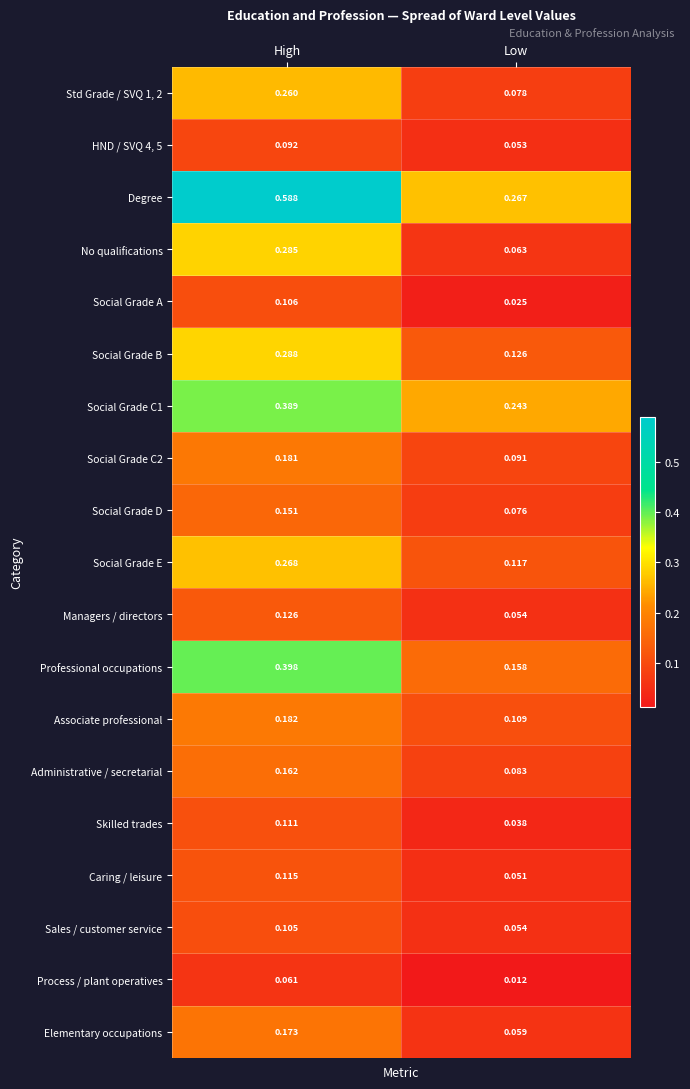

What is the total value across all series at Low?

1.8